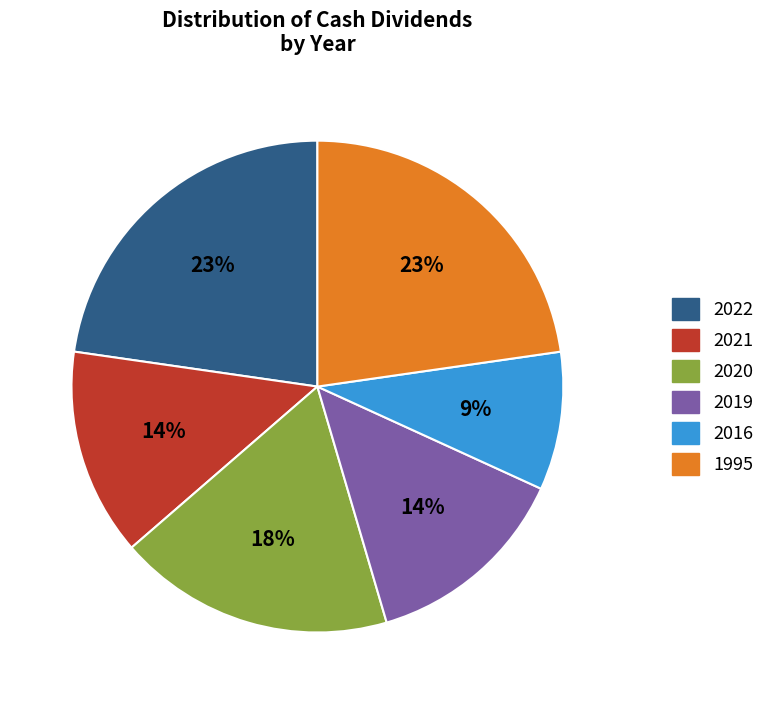

What is the smallest slice in the pie chart?

2016